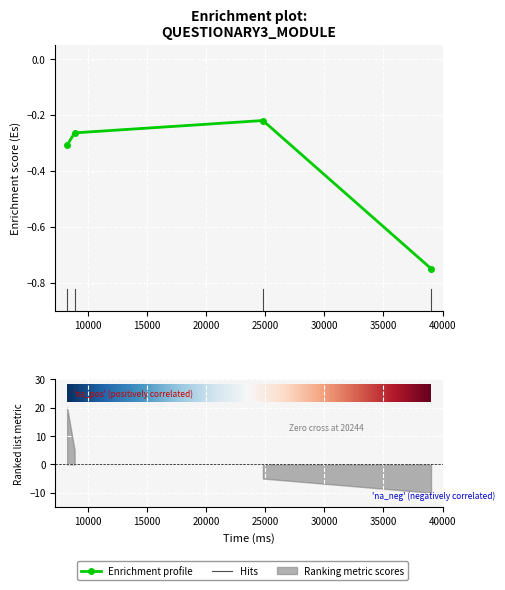

How many points are higher than both their immediate neighbors (excluding endpoints)?

1